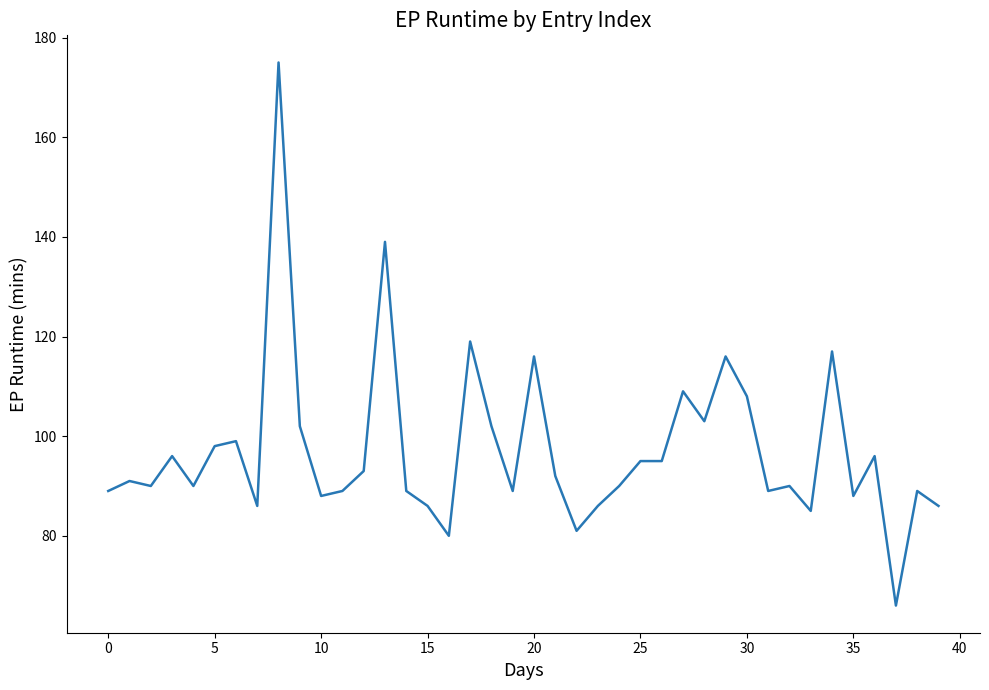

What is the greatest value displayed?

175